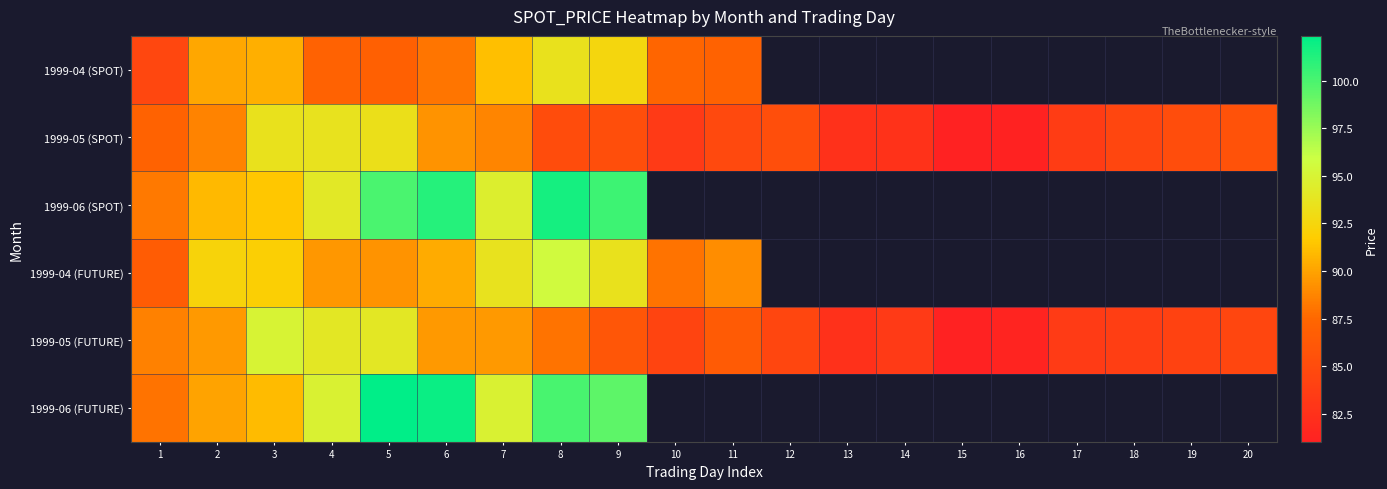

Read the 1999-06 (SPOT) value at 8.

101.6